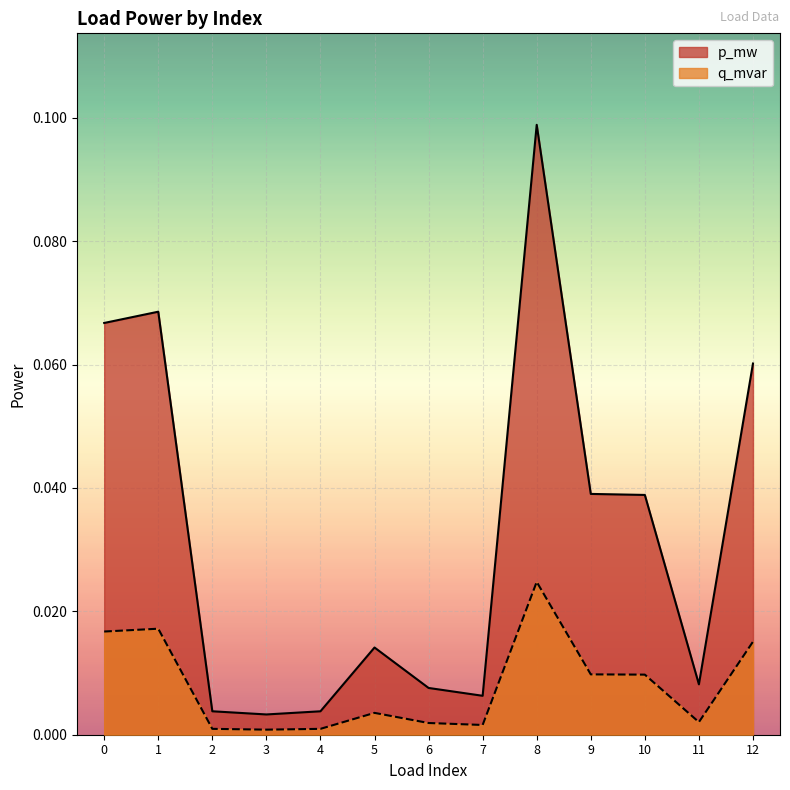

Which series has the widest spread of values?

p_mw